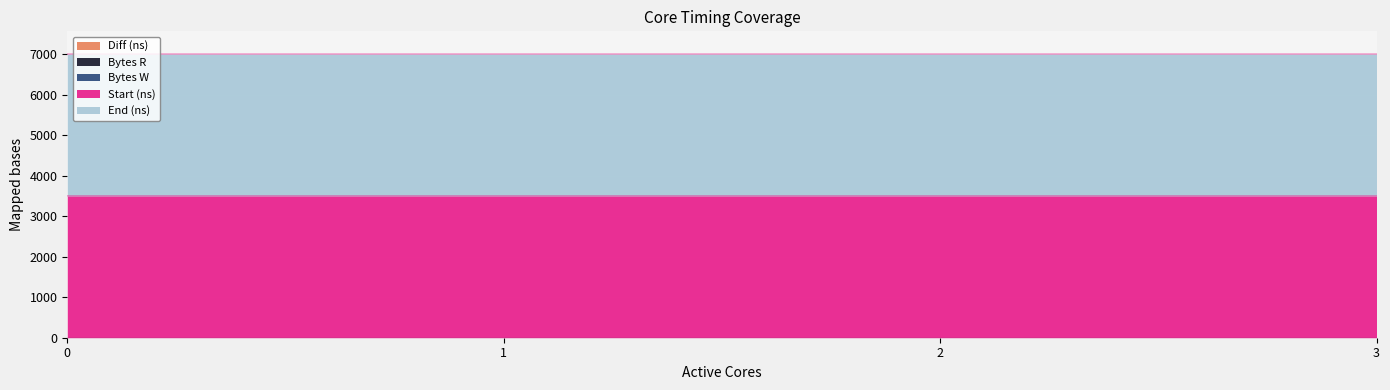

True or false: End (ns) and Diff (ns) intersect in this chart.

False